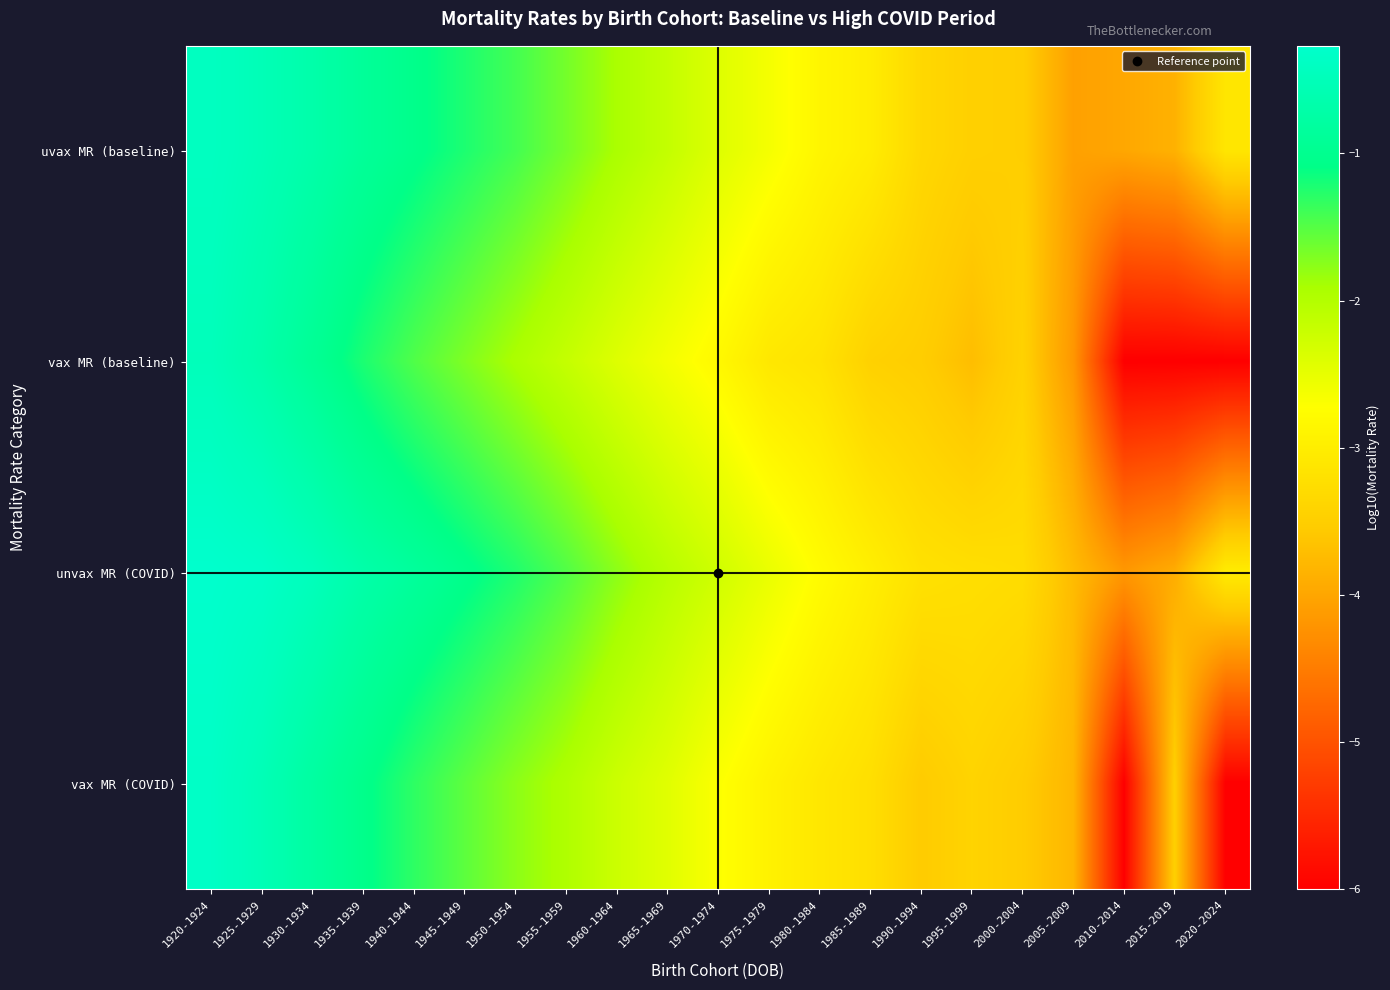

Reading left to right, what are all the values shown in this chart?

uvax MR (baseline): 1920-1924=-0.4	1925-1929=-0.5	1930-1934=-0.7	1935-1939=-0.9	1940-1944=-1.0	1945-1949=-1.2	1950-1954=-1.4	1955-1959=-1.7	1960-1964=-1.9	1965-1969=-2.2	1970-1974=-2.4	1975-1979=-2.6	1980-1984=-2.9	1985-1989=-3.0	1990-1994=-3.3	1995-1999=-3.5	2000-2004=-3.5	2005-2009=-4.1	2010-2014=-4.0	2015-2019=-3.9	2020-2024=-3.1
vax MR (baseline): 1920-1924=-0.5	1925-1929=-0.7	1930-1934=-0.9	1935-1939=-1.2	1940-1944=-1.5	1945-1949=-1.7	1950-1954=-1.9	1955-1959=-2.2	1960-1964=-2.4	1965-1969=-2.6	1970-1974=-2.8	1975-1979=-3.1	1980-1984=-3.2	1985-1989=-3.4	1990-1994=-3.5	1995-1999=-3.7	2000-2004=-3.4	2005-2009=-4.2	2010-2014=-6.0	2015-2019=-6.0	2020-2024=-6.0
unvax MR (COVID): 1920-1924=-0.3	1925-1929=-0.3	1930-1934=-0.5	1935-1939=-0.7	1940-1944=-0.9	1945-1949=-1.0	1950-1954=-1.2	1955-1959=-1.5	1960-1964=-1.8	1965-1969=-2.0	1970-1974=-2.3	1975-1979=-2.5	1980-1984=-2.8	1985-1989=-3.0	1990-1994=-3.2	1995-1999=-3.2	2000-2004=-3.3	2005-2009=-3.7	2010-2014=-4.2	2015-2019=-3.9	2020-2024=-3.0
vax MR (COVID): 1920-1924=-0.3	1925-1929=-0.5	1930-1934=-0.8	1935-1939=-1.0	1940-1944=-1.3	1945-1949=-1.5	1950-1954=-1.8	1955-1959=-2.0	1960-1964=-2.2	1965-1969=-2.4	1970-1974=-2.7	1975-1979=-2.9	1980-1984=-3.1	1985-1989=-3.2	1990-1994=-3.5	1995-1999=-3.4	2000-2004=-3.5	2005-2009=-3.8	2010-2014=-6.0	2015-2019=-3.5	2020-2024=-6.0